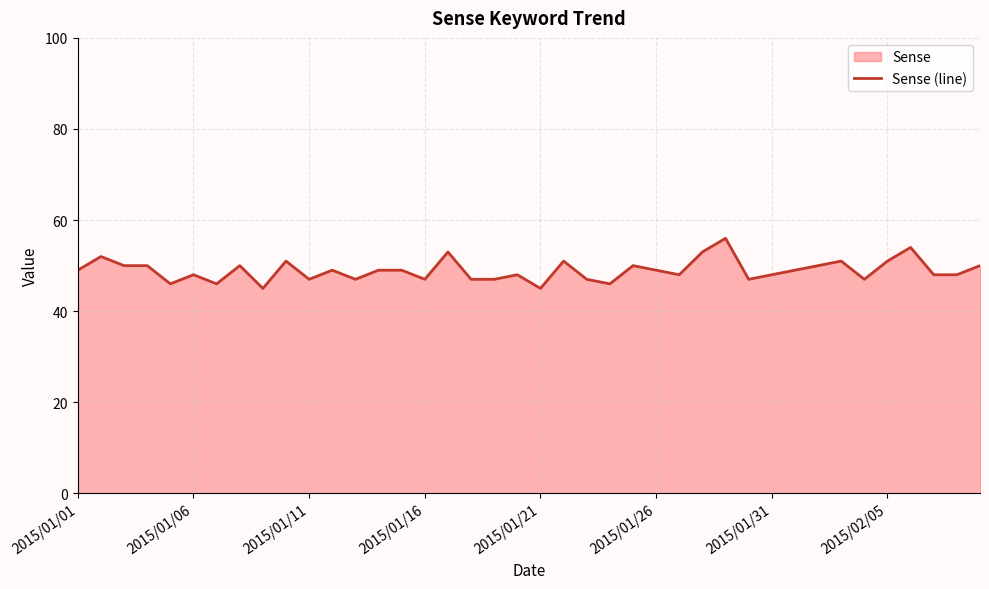

What is the greatest value displayed?

56